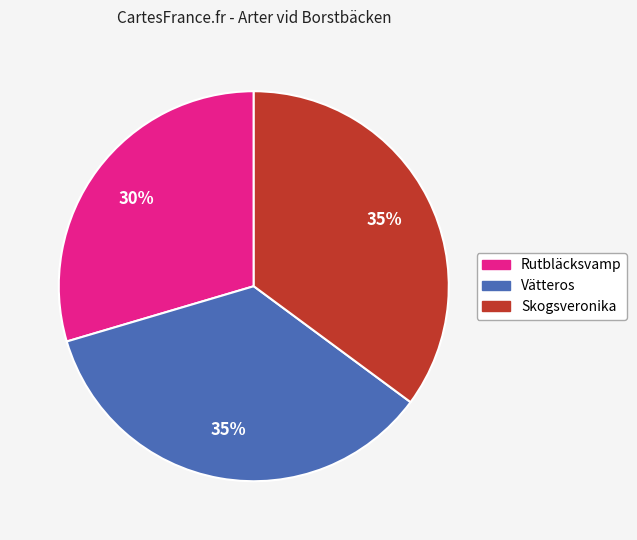

To the nearest percent, what is the average slice percentage?

33%